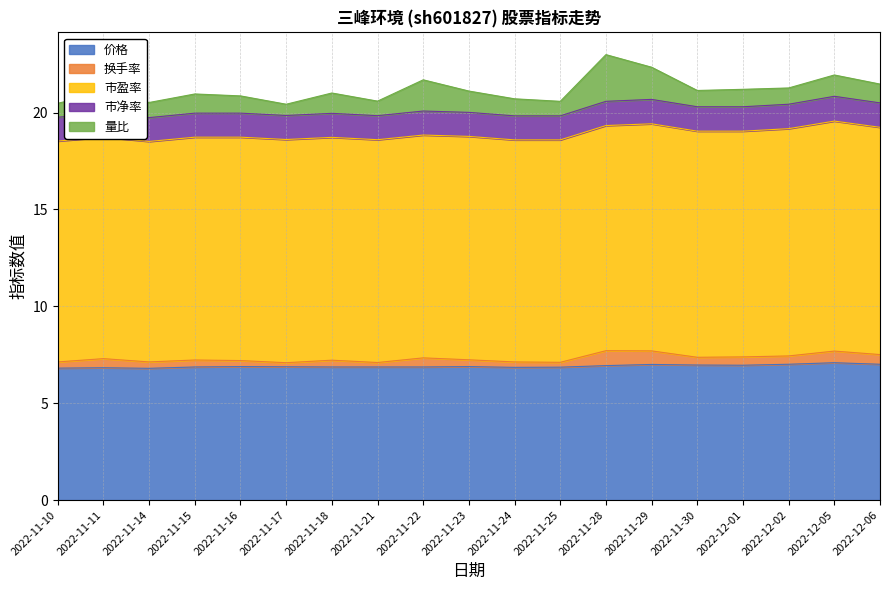

What is the value of the 量比 point at the 17th from the left?

0.8